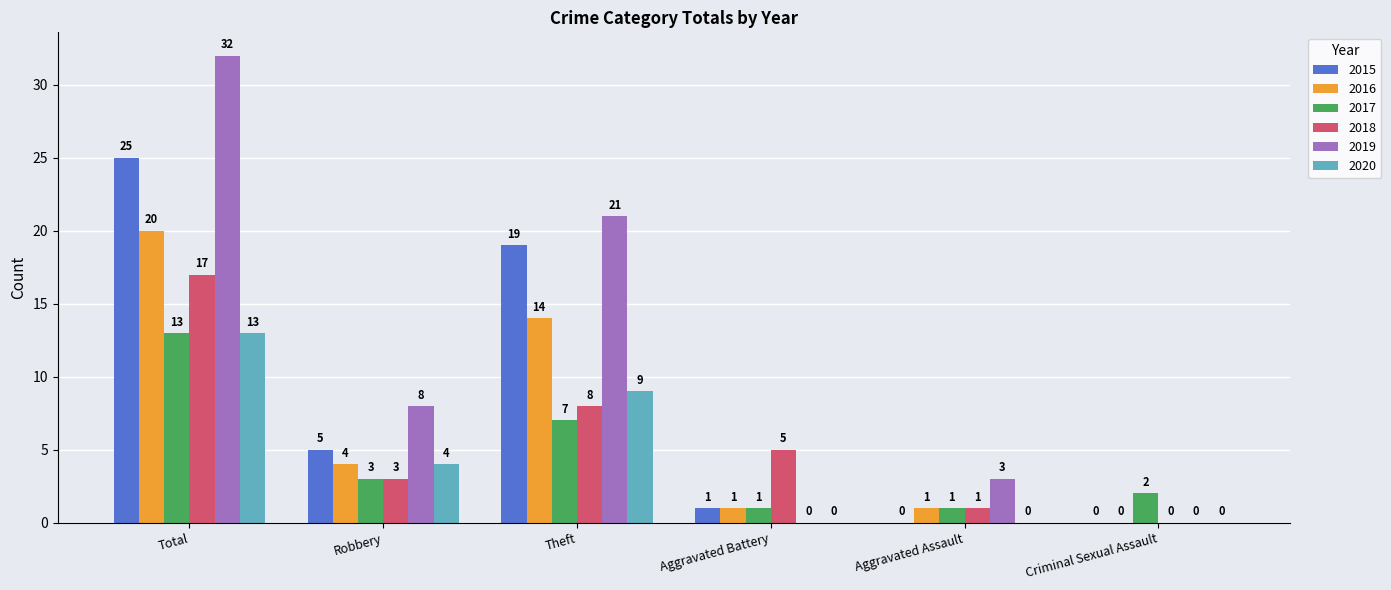

What is the total value across all series at Criminal Sexual Assault?

2